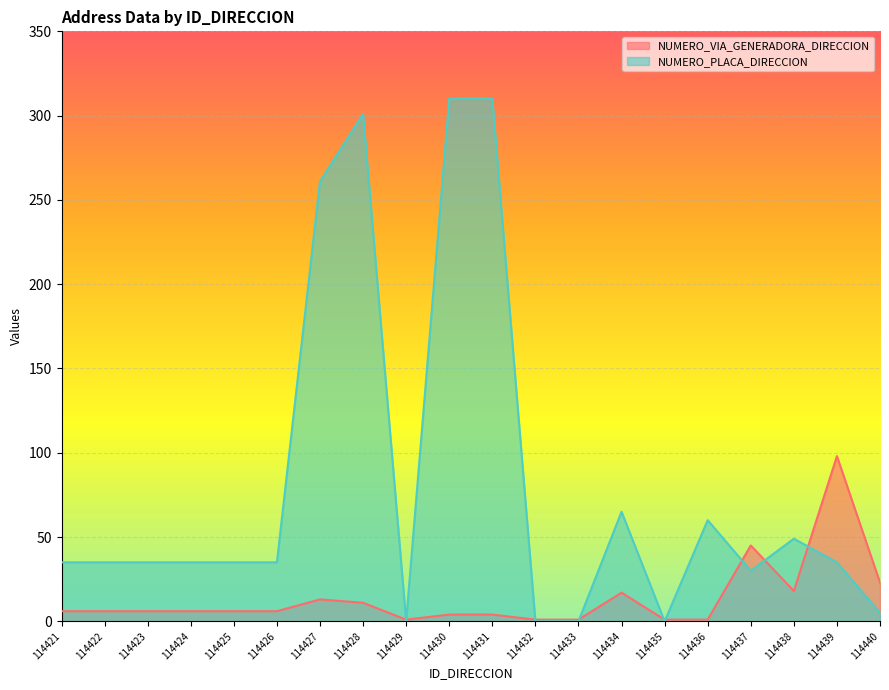

Which series changed the most between 114427 and 114440?

NUMERO_PLACA_DIRECCION